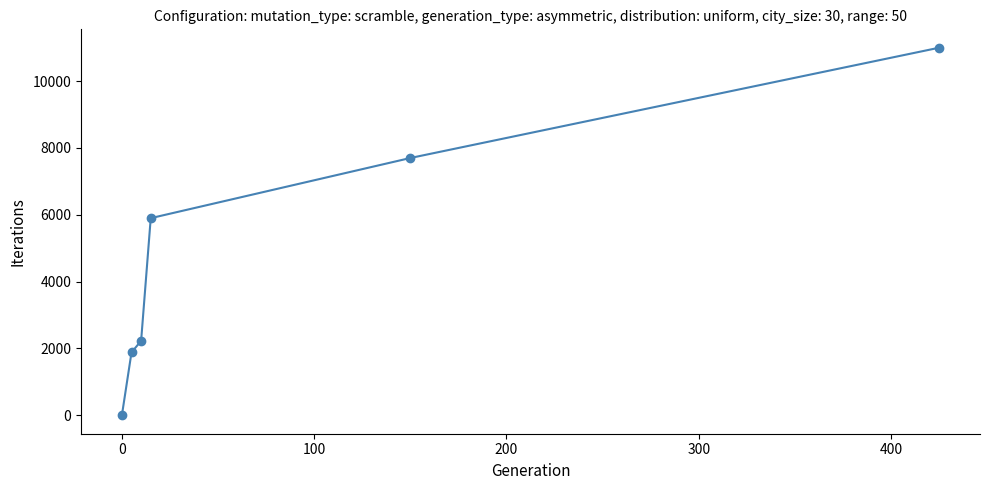

What is the average value?

4785